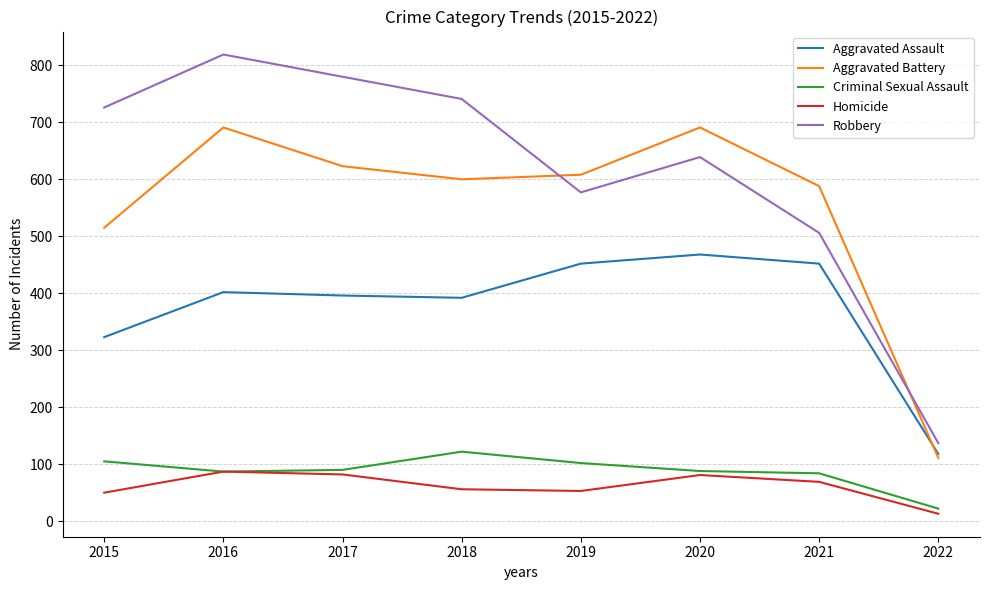

What are all the series names shown in the legend?

Aggravated Assault, Aggravated Battery, Criminal Sexual Assault, Homicide, Robbery